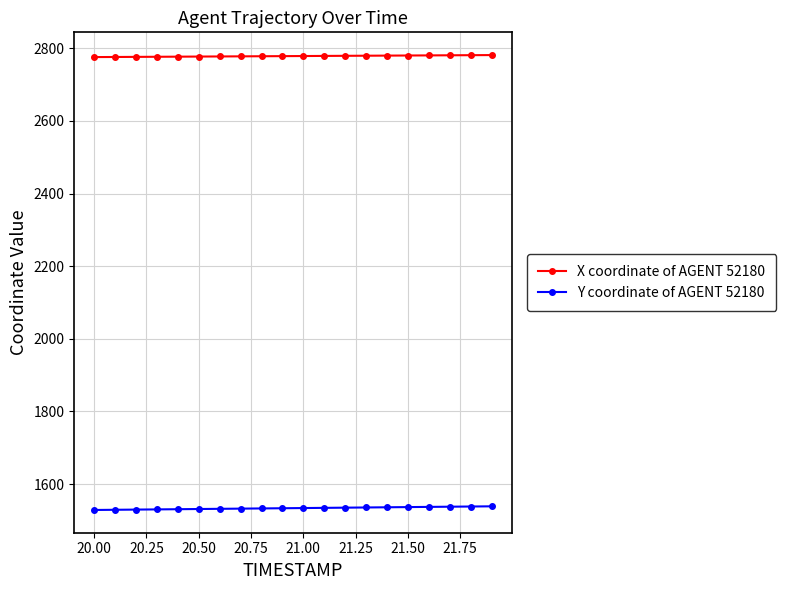

What is the value of the Y coordinate of AGENT 52180 point at the 2nd from the left?

1529.3